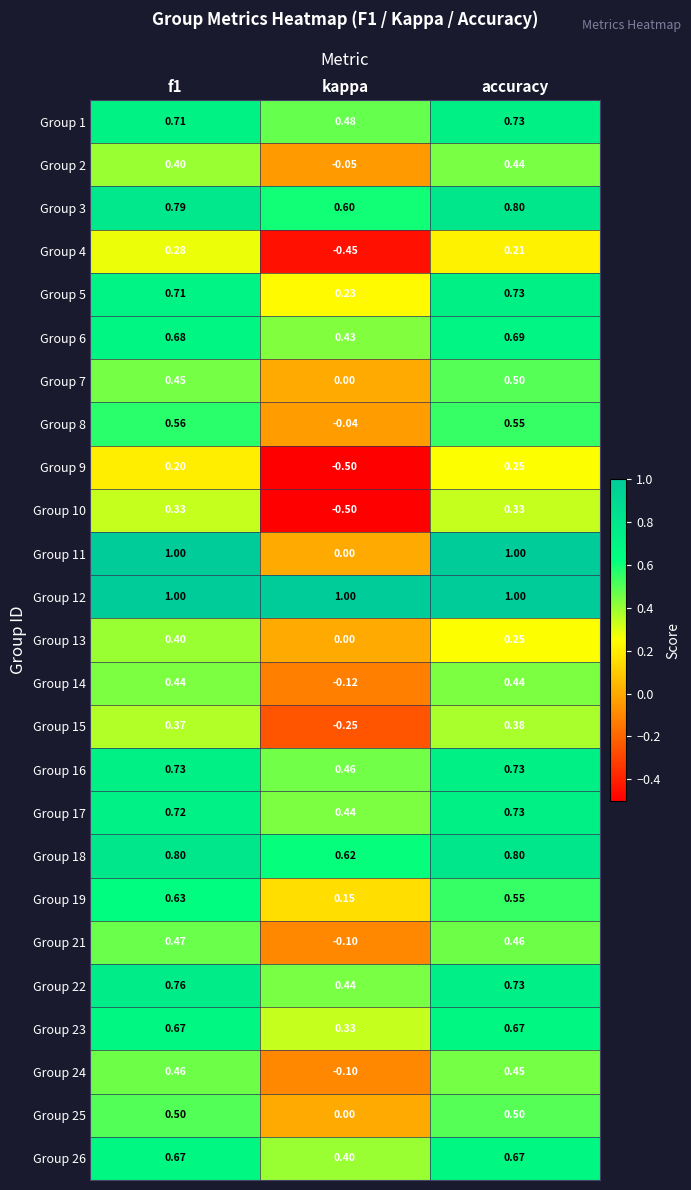

What is the difference between the highest and lowest values at kappa?

1.5